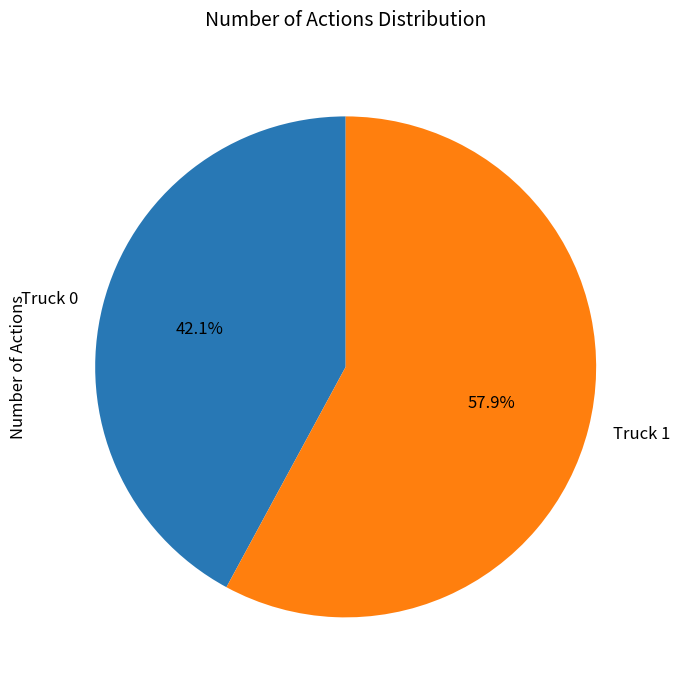

Which category accounts for the majority?

Truck 1